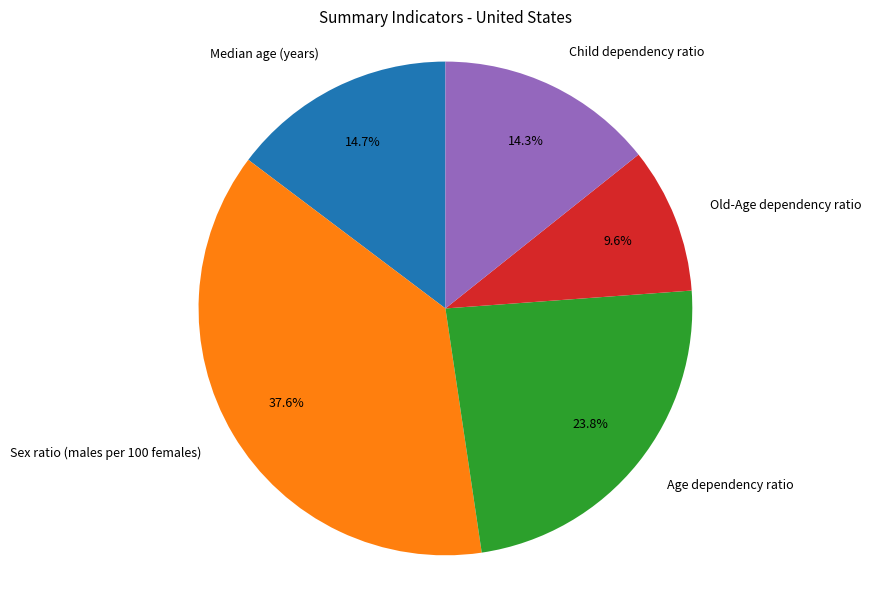

Between Median age (years) and Age dependency ratio, which is larger?

Age dependency ratio